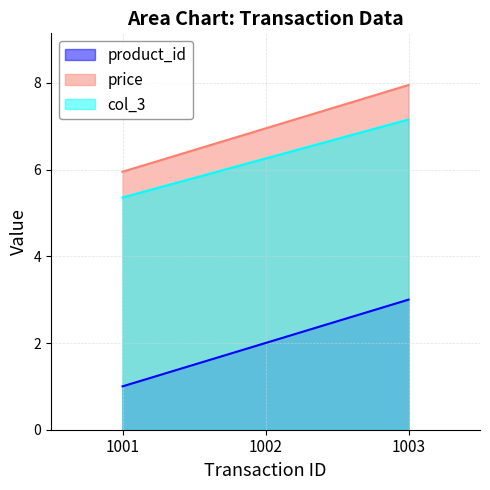

What is the minimum value shown in the chart?

1.0